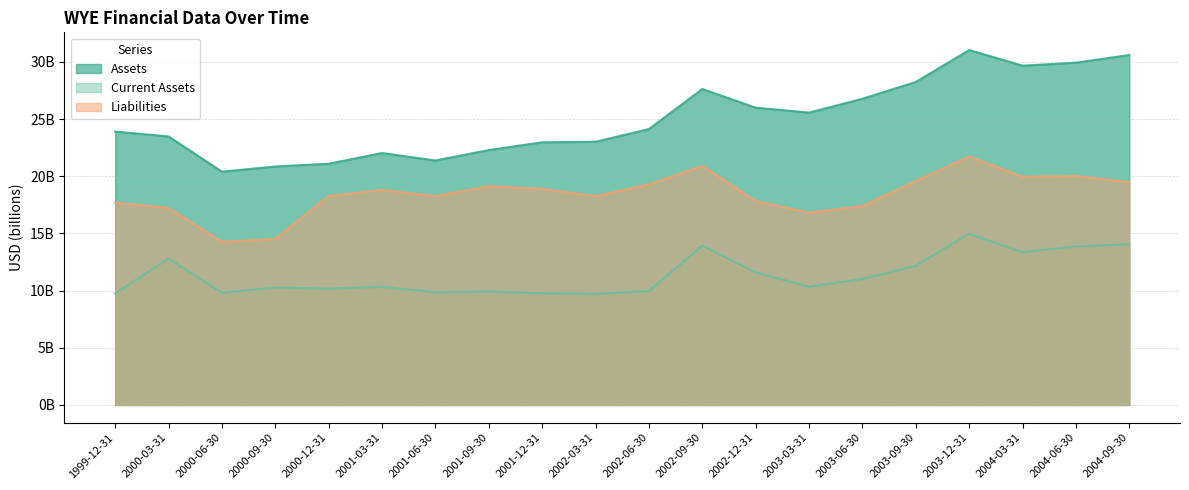

What is the difference between the Assets values at 2001-06-30 and 2002-03-31?

1.6